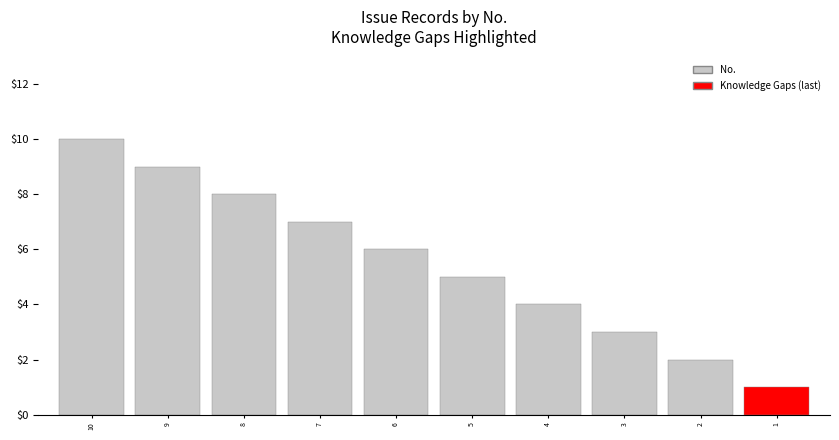

Which label corresponds to the largest value in the chart?

10